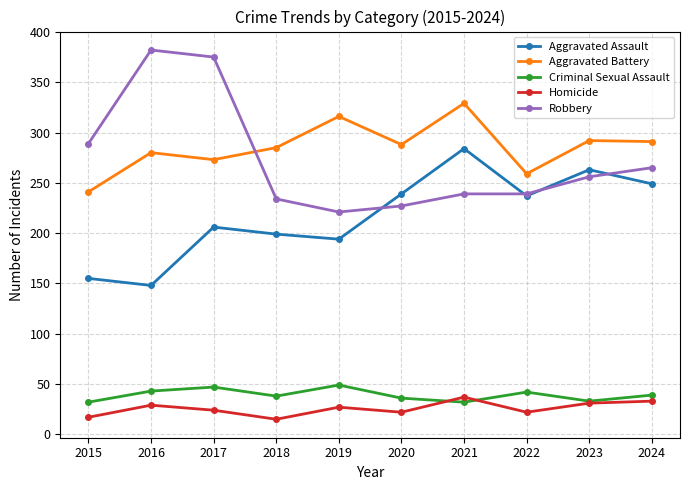

True or false: Criminal Sexual Assault has a value of 32 at 2015.

True